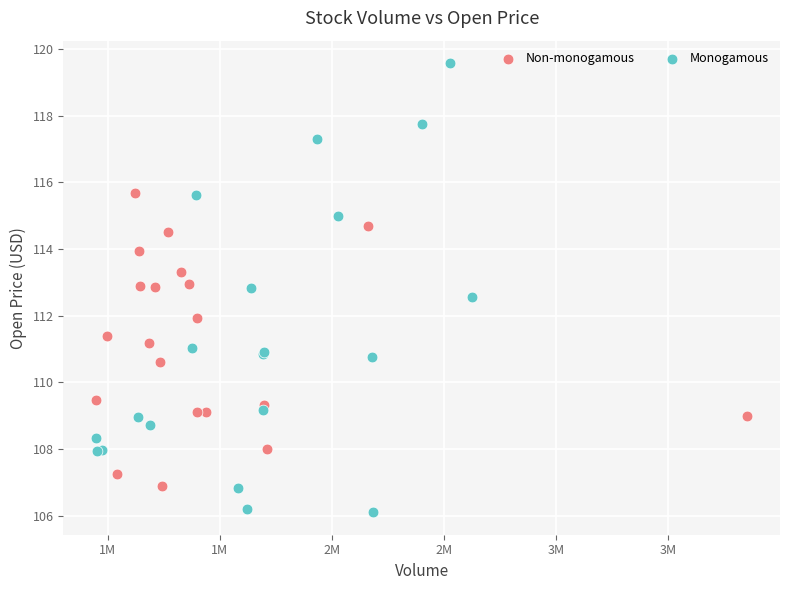

Which series reaches the maximum Y coordinate?

Monogamous